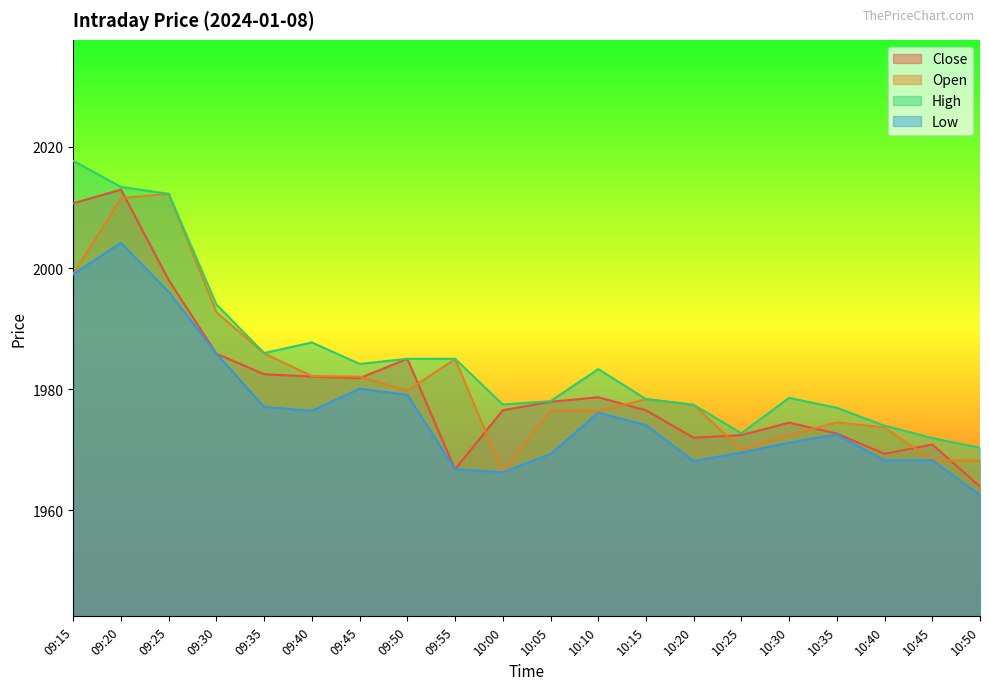

True or false: Close and High intersect in this chart.

False